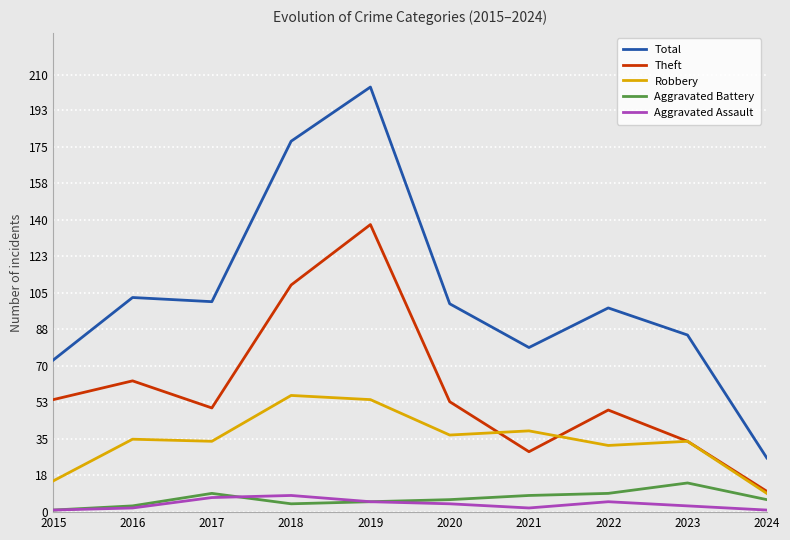

What is the difference between the Aggravated Assault values at 2020 and 2017?

3